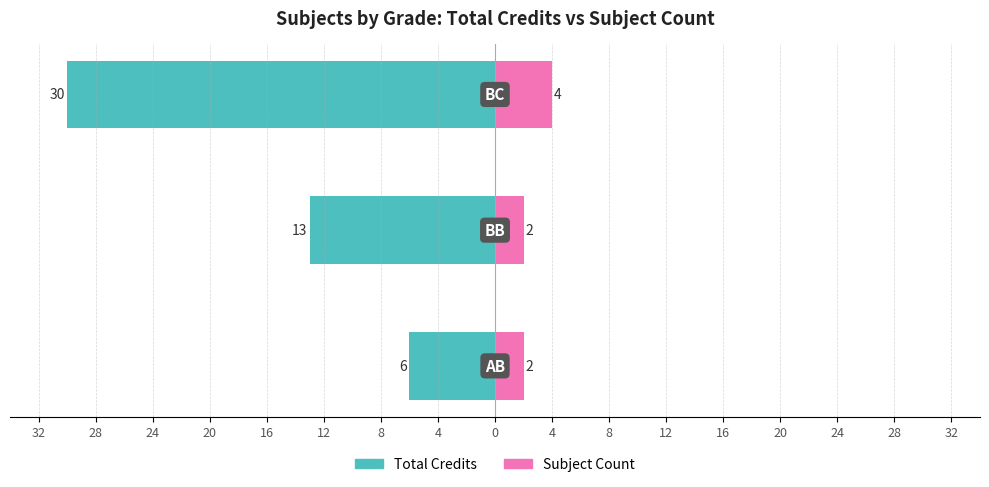

How many Total Credits values are between -30 and -6?

3